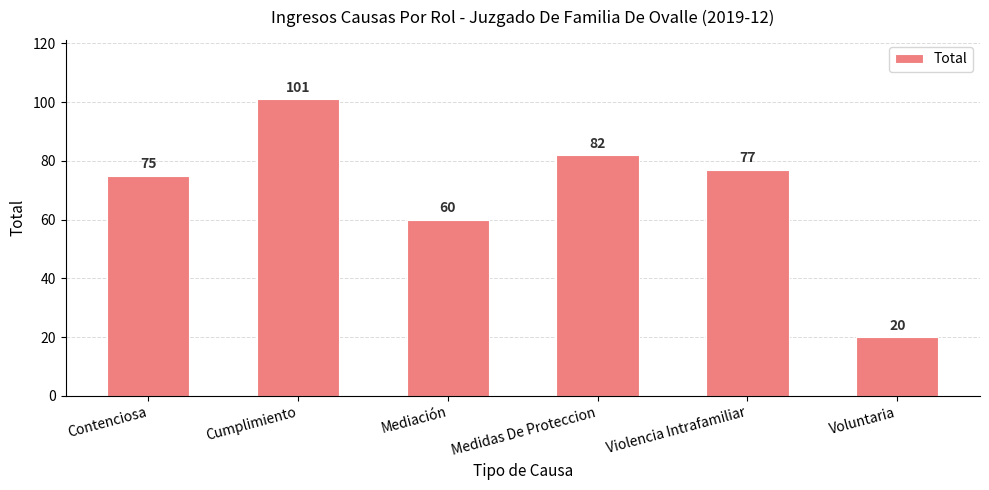

Where does the data first go above 77?

Cumplimiento